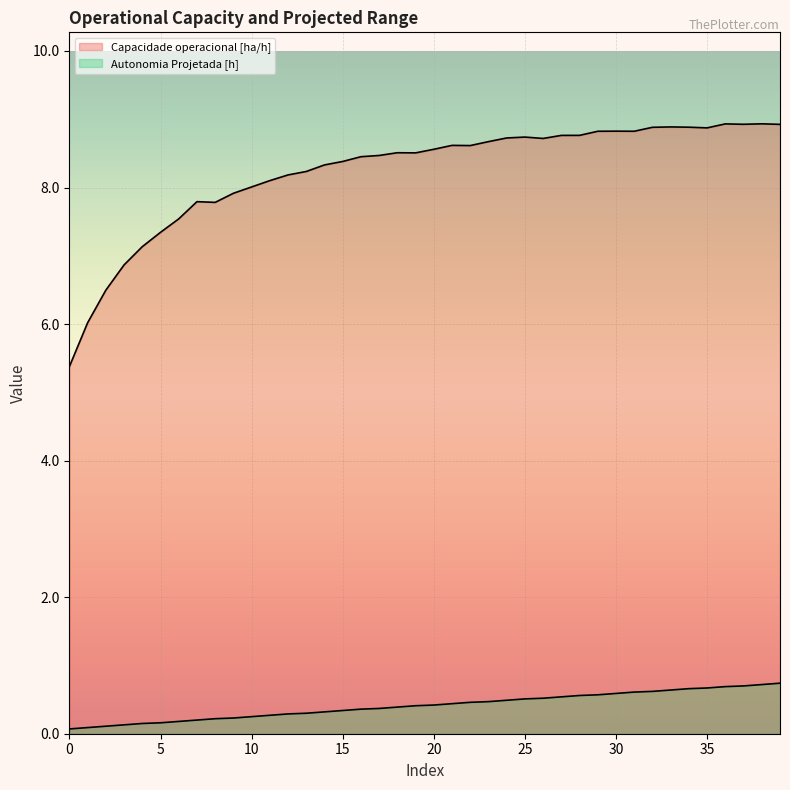

At 25, list the series in order from largest to smallest.

Capacidade operacional [ha/h] (line), Autonomia Projetada [h] (line)